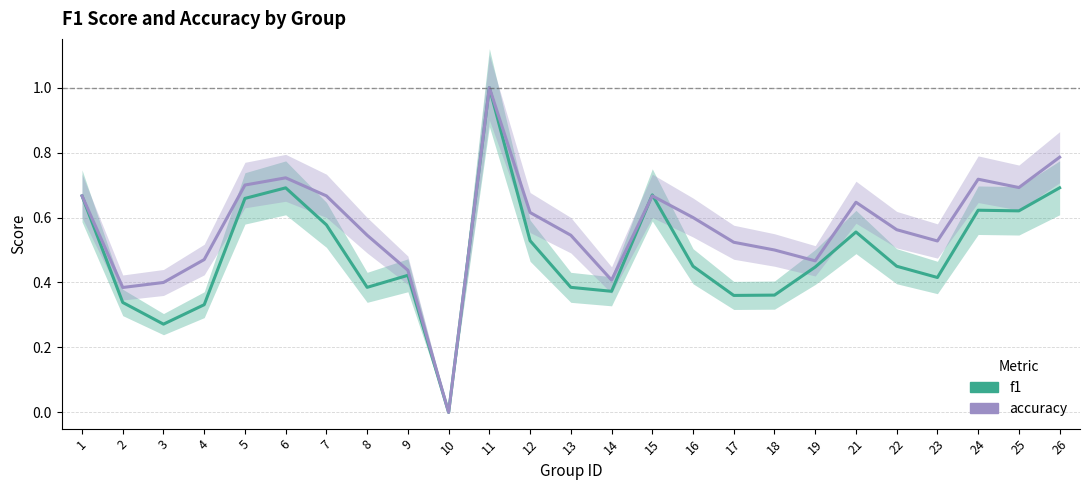

What are all the series names shown in the legend?

f1, accuracy